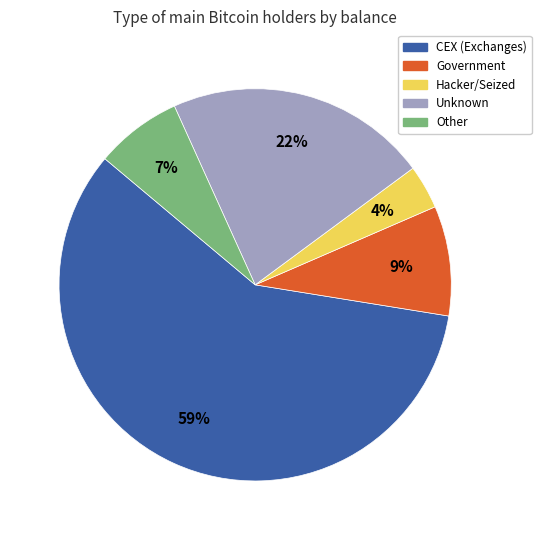

To the nearest percent, what is the average slice percentage?

20%